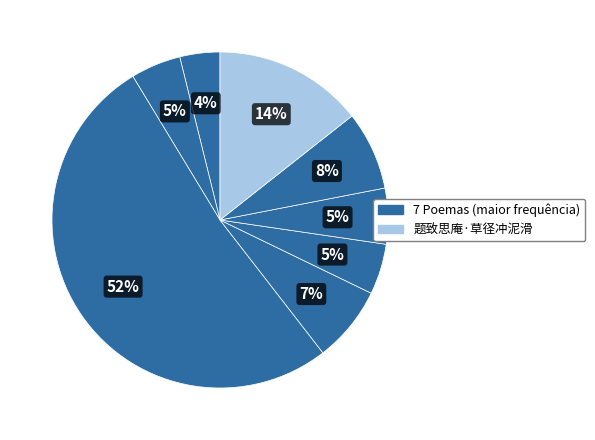

How many slices are in this pie chart?

8